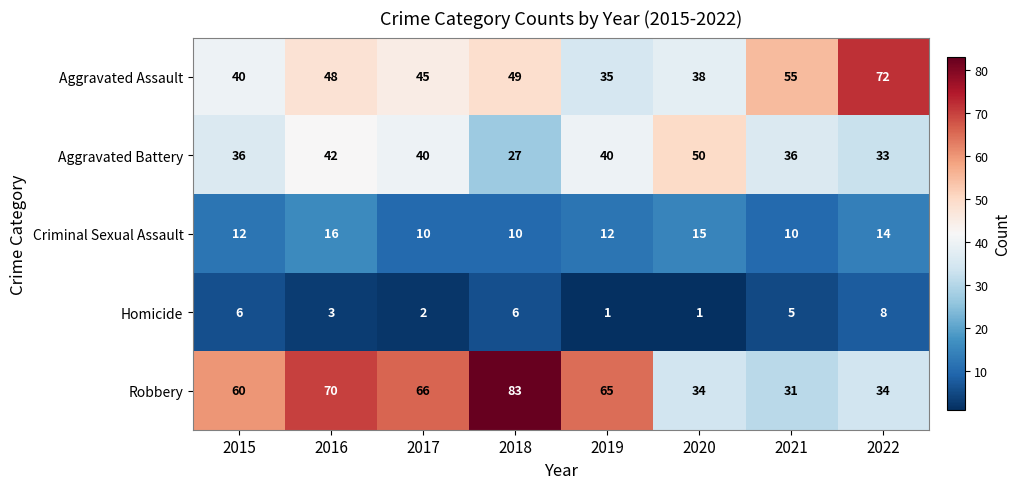

What is the spread (max minus min) of values at 2018?

77